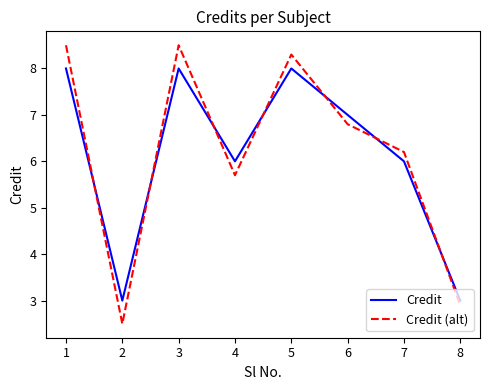

Where is the first local minimum for Credit (alt)?

2